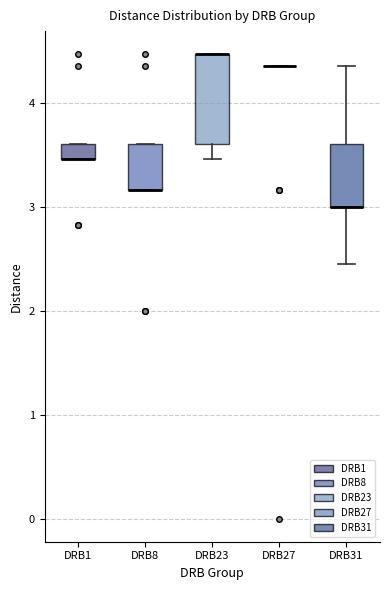

Comparing the boxes themselves (not the whiskers), which one is the tallest?

DRB23